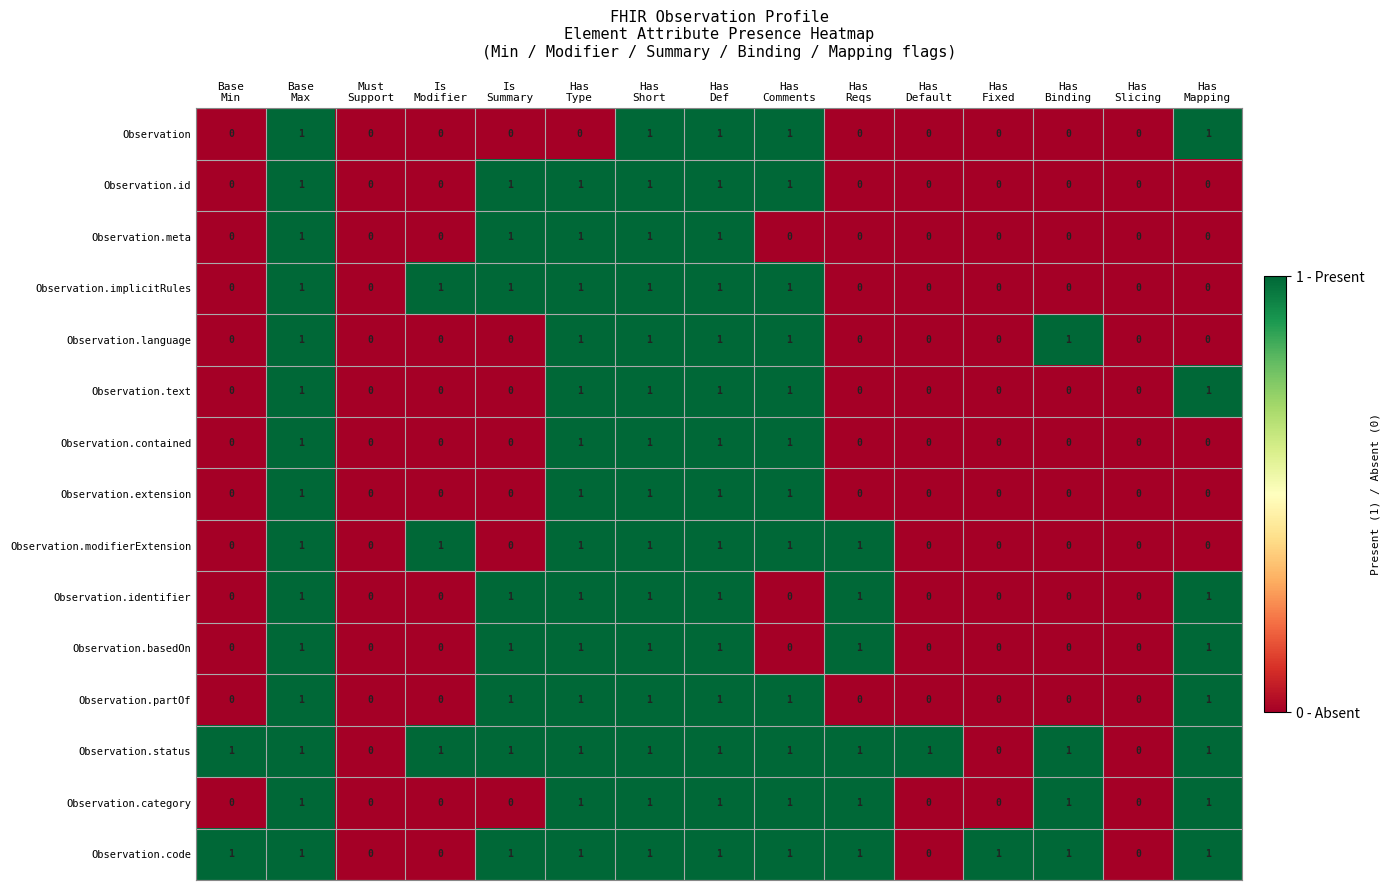

Count the Observation.language values in the range 0 to 1.

15